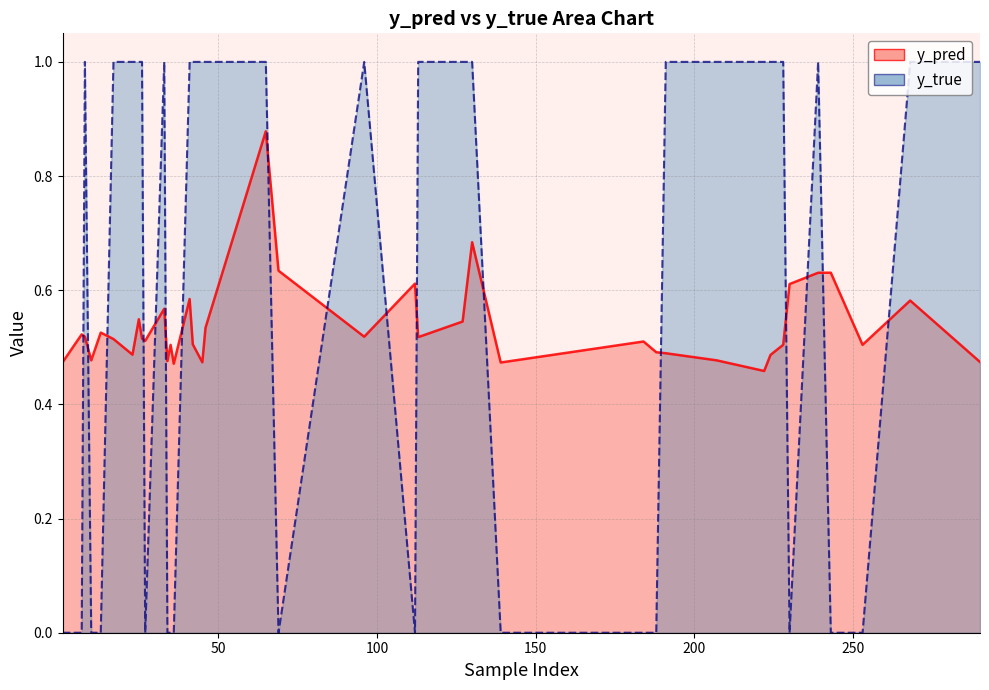

In y_true, how many points are lower than both neighbors (excluding endpoints)?

6